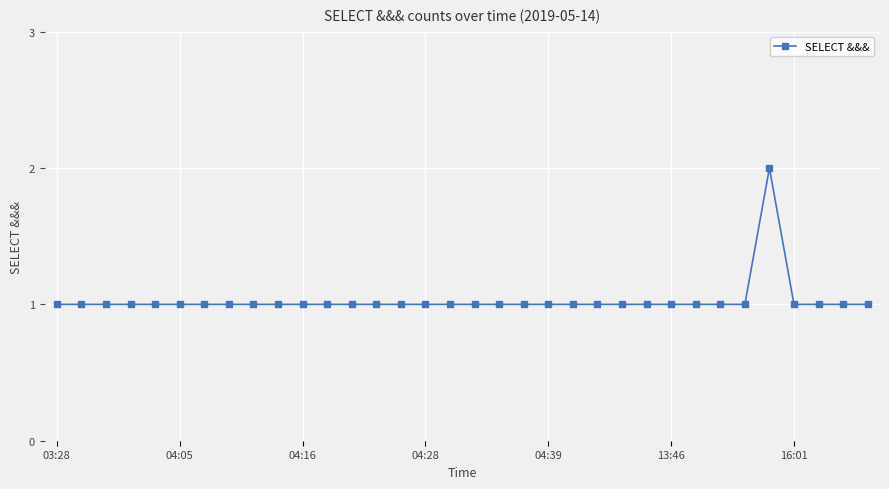

What is the value of the 3rd point from the left?

1